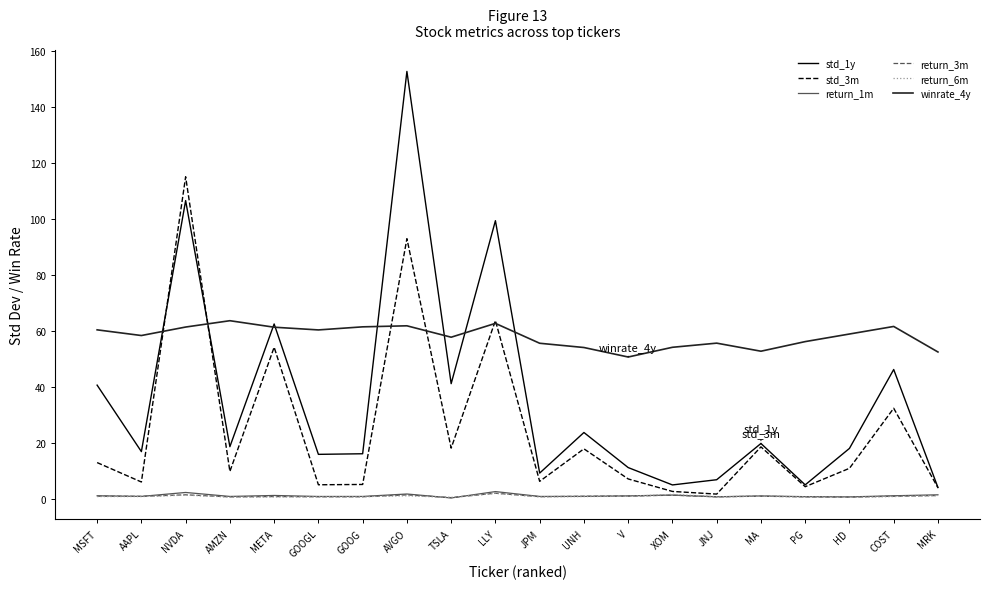

What is the highest value of the return_6m series?

2.1